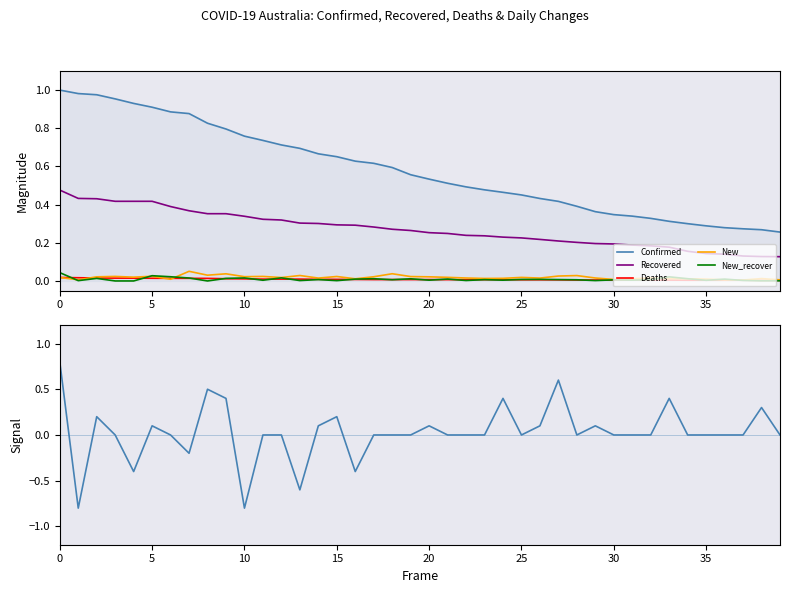

Is this an area chart (filled region under the line)?

No